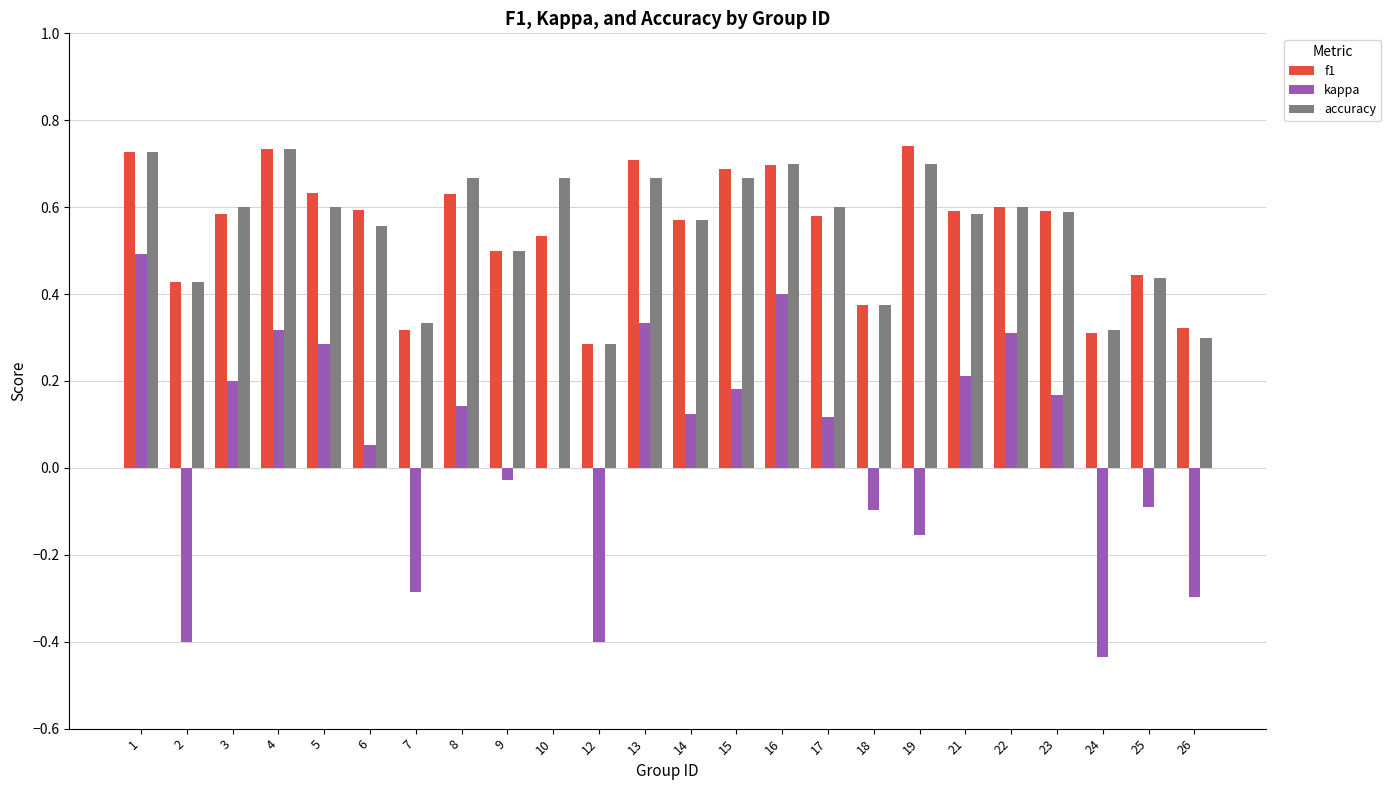

Is it true that accuracy equals 0.2 at 14?

False